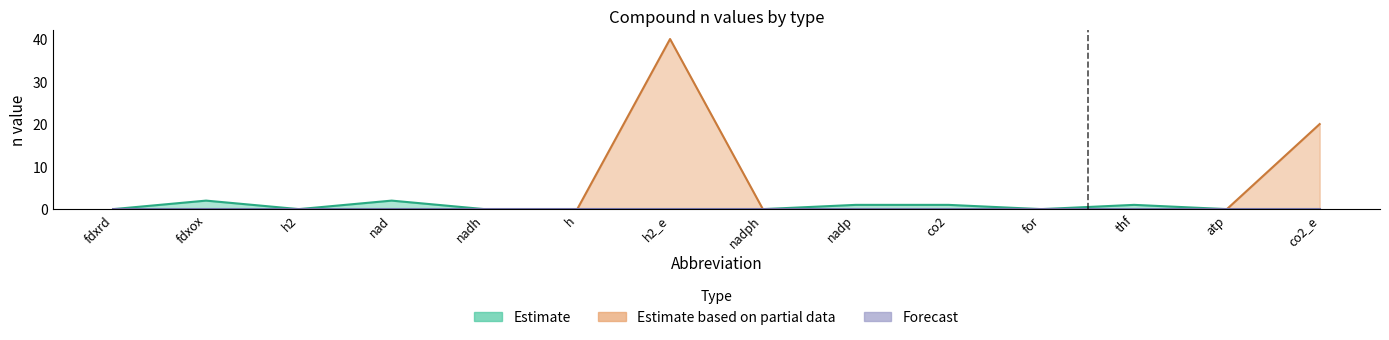

True or false: Estimate based on partial data and Estimate cross at least once.

False